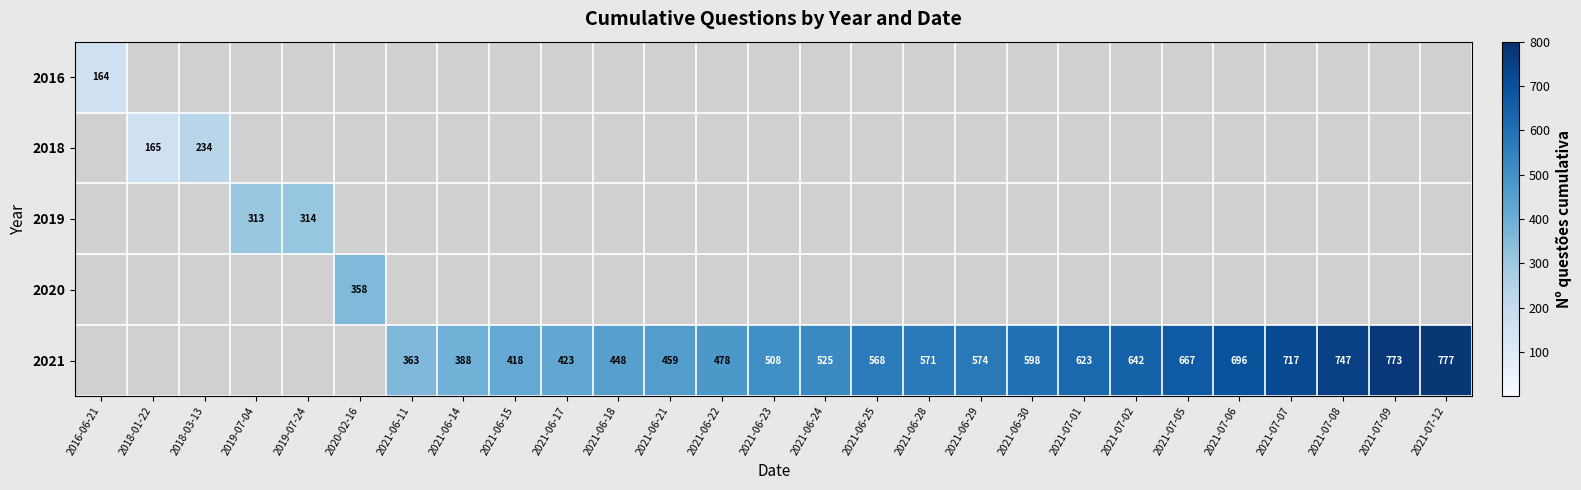

Is it true that 2021 equals 747 at 2021-07-08?

True